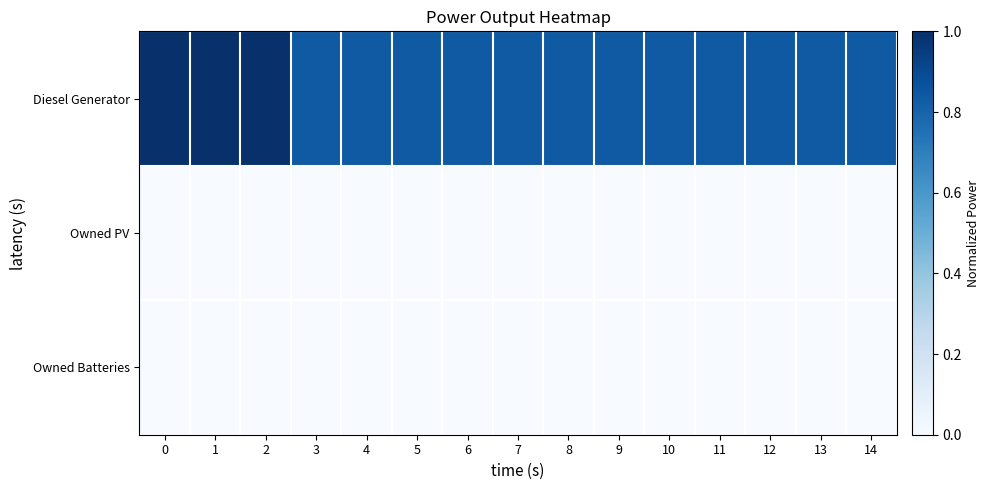

What is the difference between the highest and lowest values at 14?

0.8